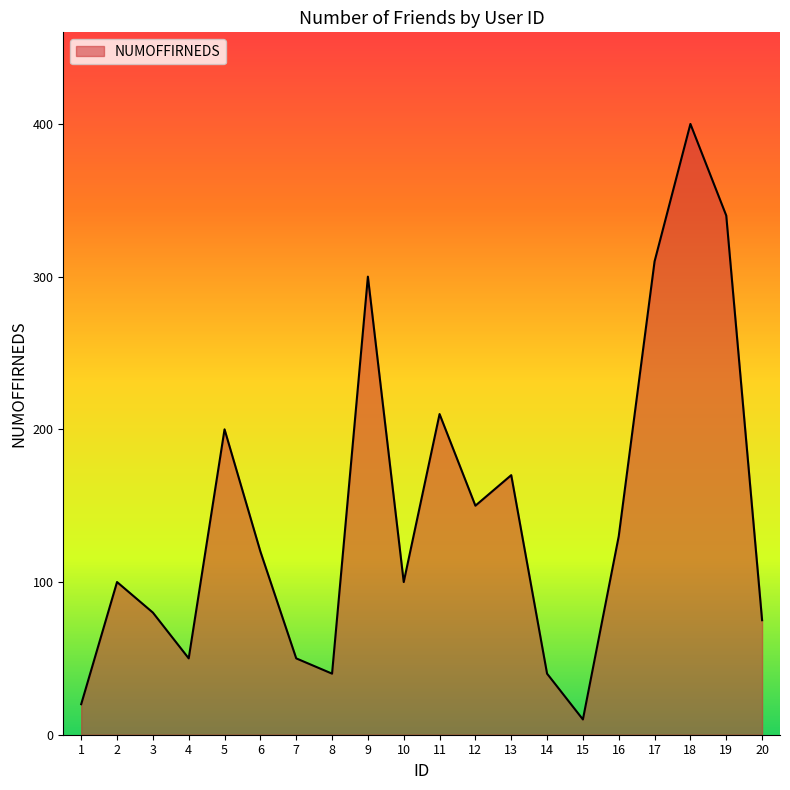

How many categories are shown in the chart?

20